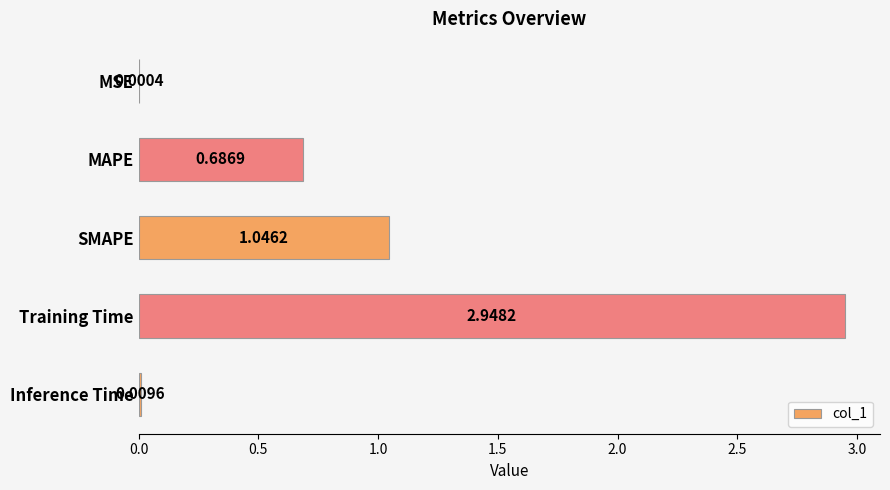

Between SMAPE and MSE, which is larger?

SMAPE